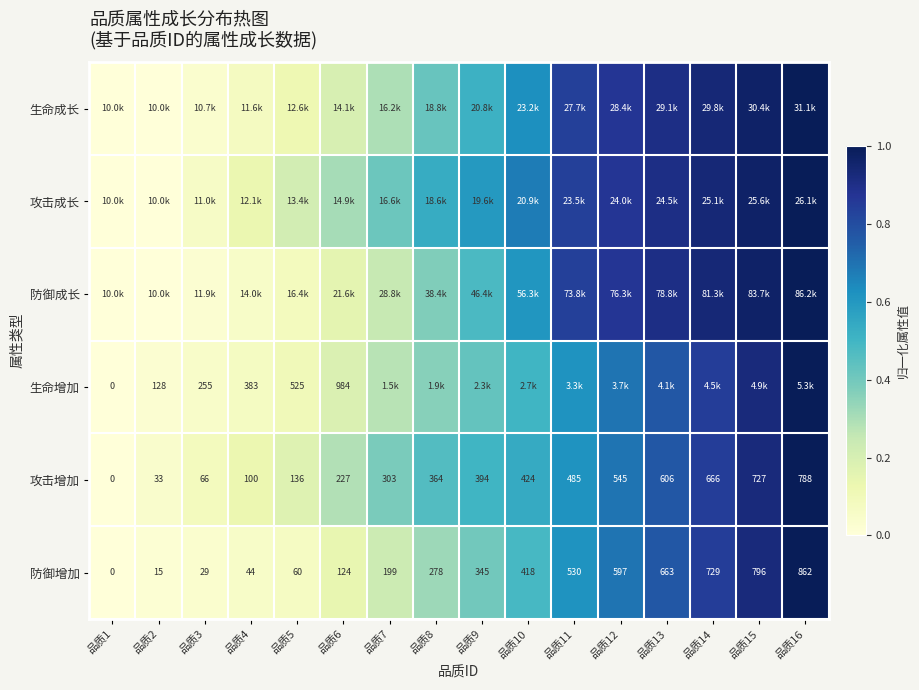

At which label is 生命增加 closest to 0?

品质1